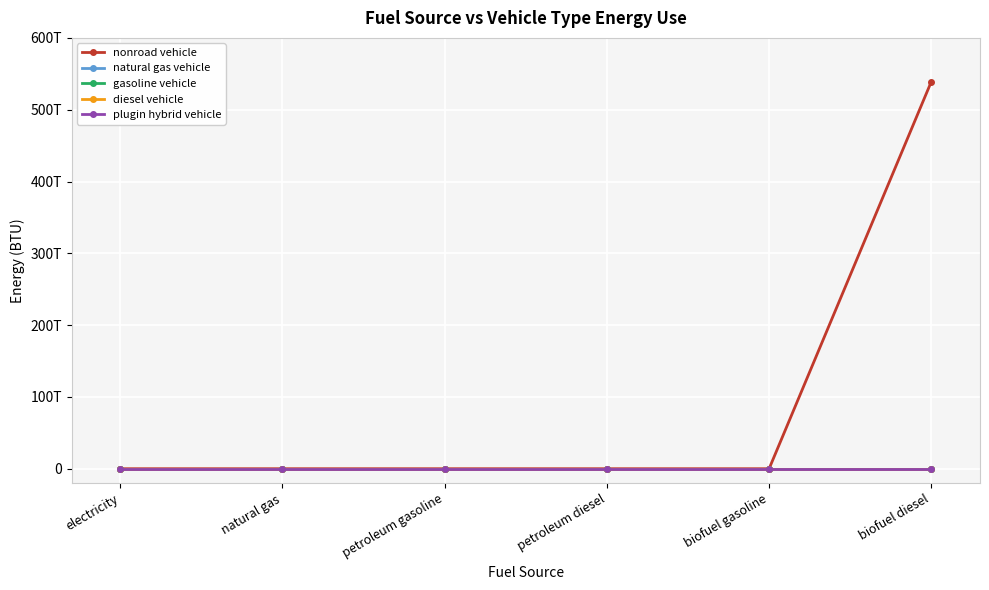

Rank the series at electricity from highest to lowest value.

nonroad vehicle, natural gas vehicle, gasoline vehicle, diesel vehicle, plugin hybrid vehicle